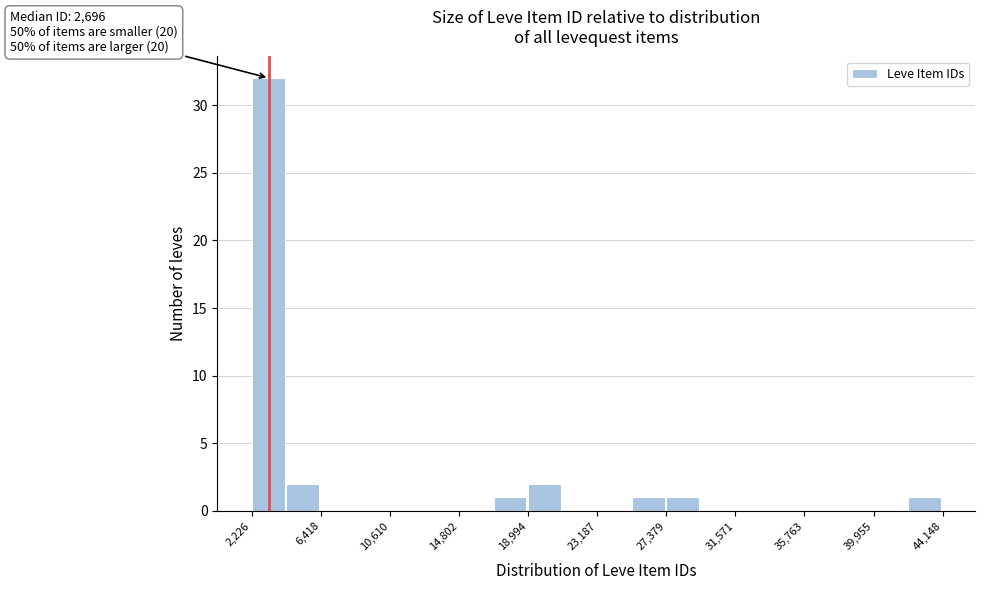

Which range on the x-axis has the tallest bar?

2000 to 4500